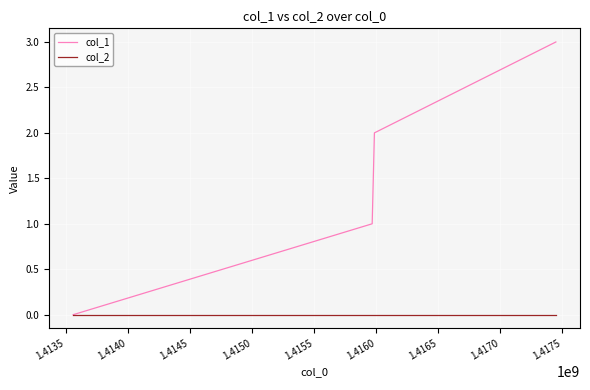

Which series has the largest range (max minus min)?

col_1